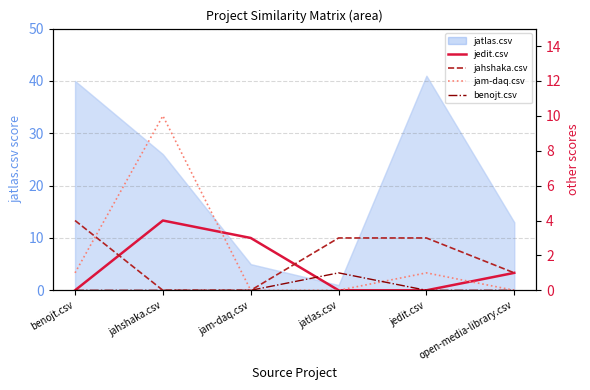

How many intersections are there between jedit.csv and benojt.csv?

1